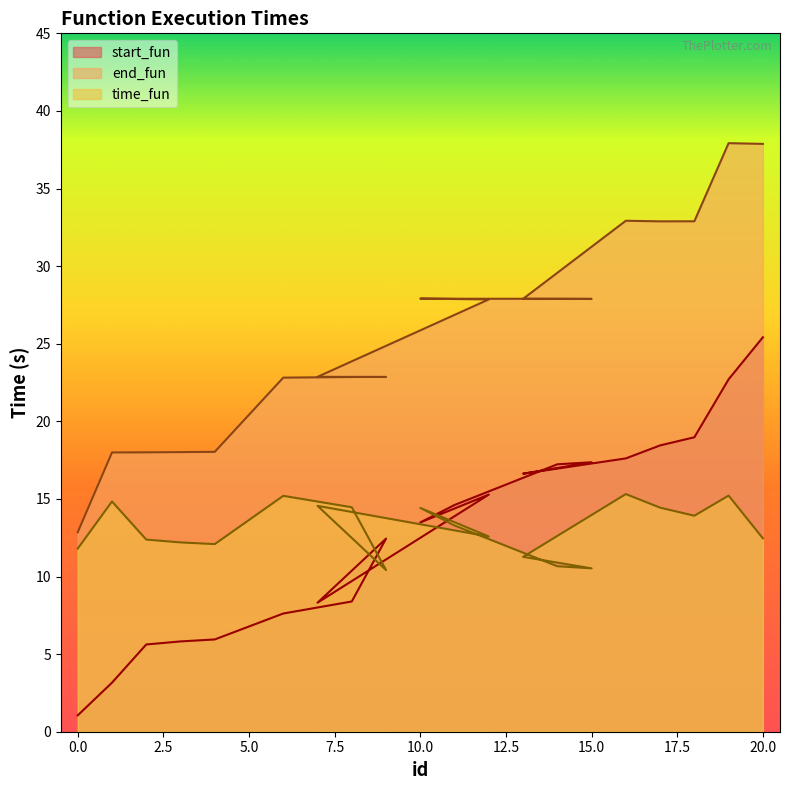

At which category is the sum across all series the highest?

19